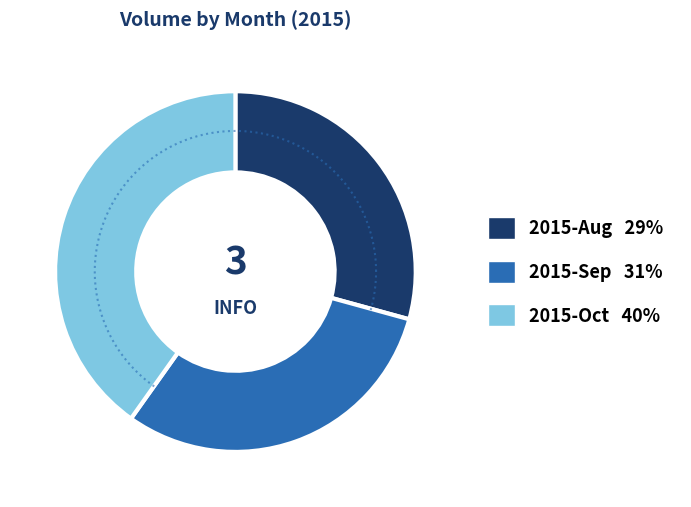

Does 2015-08-26 represent more than half of the total?

Yes